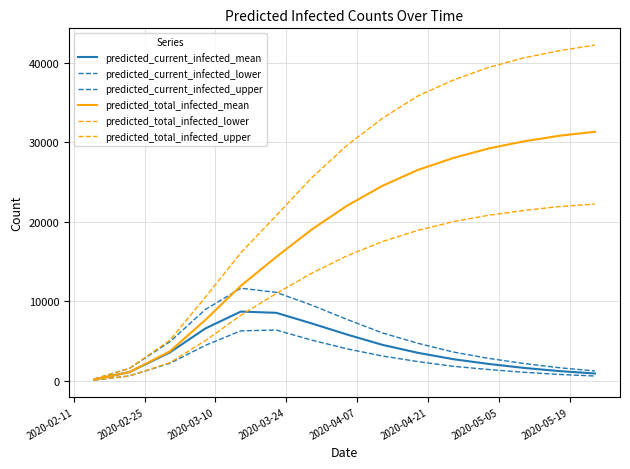

True or false: predicted_current_infected_upper has more than 2 points higher than both neighbors.

False